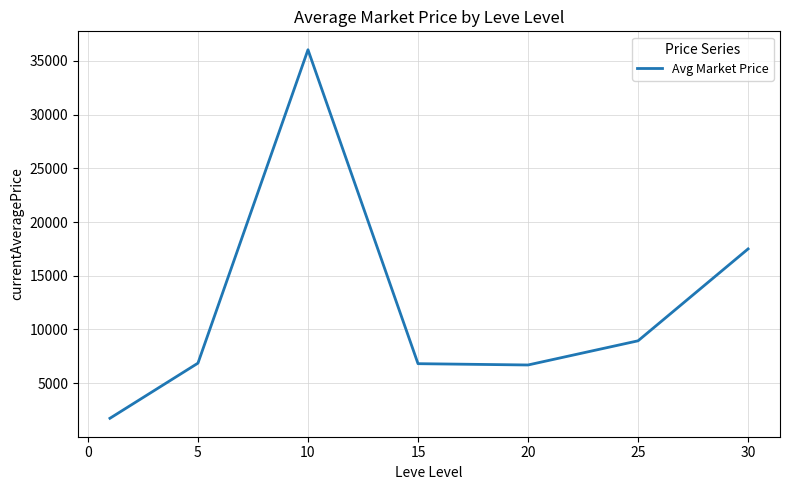

What is the minimum value shown in the chart?

1728.0